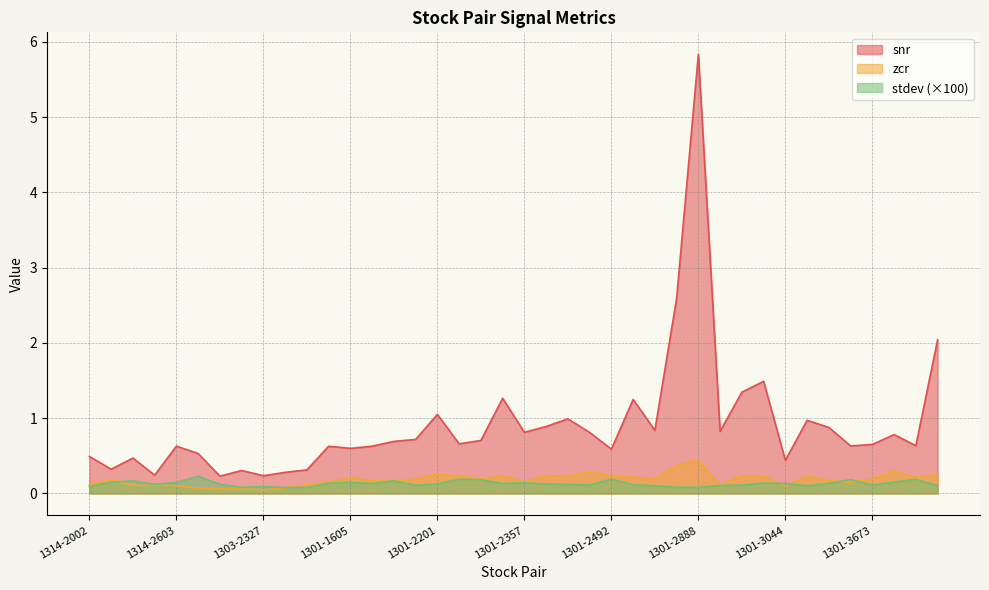

At which label does zcr reach its minimum?

1303-2327